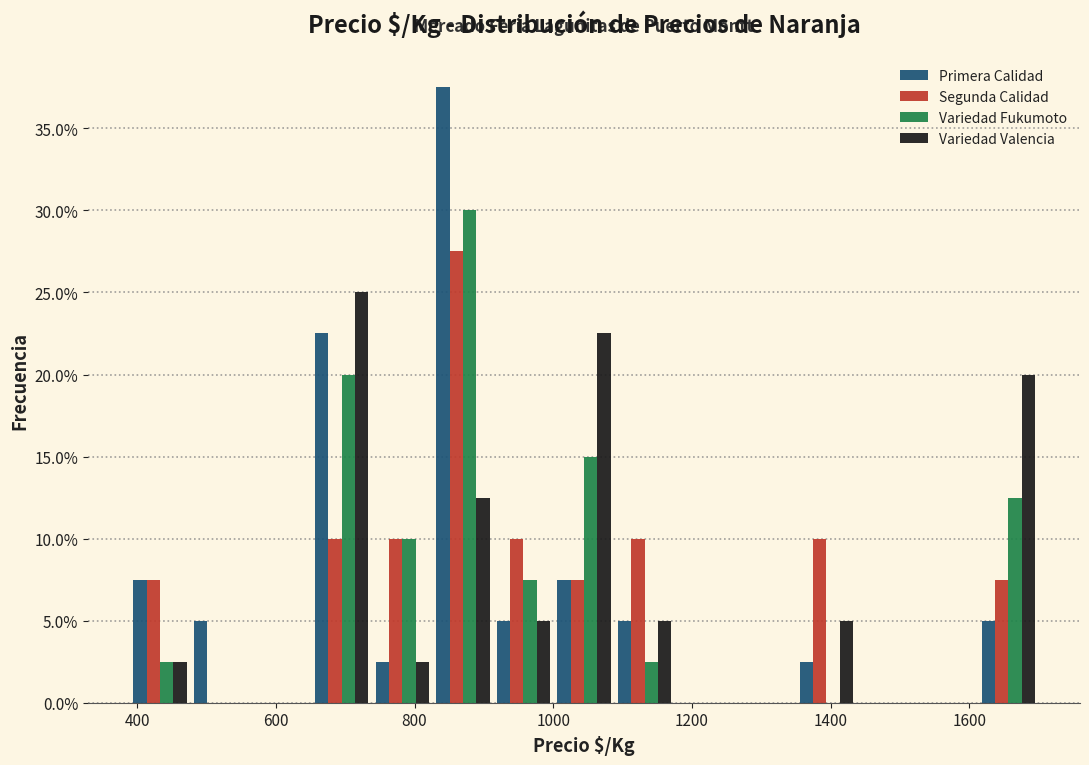

Reading left to right, transcribe this chart: for each range on the x-axis, give the height of each series' bar. Neither the bar edges nor the heights are printed on the chart, so give them approximately, as read against the axes.

380 to 480: Primera Calidad=7.5	Segunda Calidad=7.5	Variedad Fukumoto=2.5	Variedad Valencia=2.5
480 to 560: Primera Calidad=5.0	Segunda Calidad=0	Variedad Fukumoto=0	Variedad Valencia=0
560 to 660: Primera Calidad=0	Segunda Calidad=0	Variedad Fukumoto=0	Variedad Valencia=0
660 to 740: Primera Calidad=22.5	Segunda Calidad=10.0	Variedad Fukumoto=20.0	Variedad Valencia=25.0
740 to 820: Primera Calidad=2.5	Segunda Calidad=10.0	Variedad Fukumoto=10.0	Variedad Valencia=2.5
820 to 920: Primera Calidad=37.5	Segunda Calidad=27.5	Variedad Fukumoto=30.0	Variedad Valencia=12.5
920 to 1000: Primera Calidad=5.0	Segunda Calidad=10.0	Variedad Fukumoto=7.5	Variedad Valencia=5.0
1000 to 1080: Primera Calidad=7.5	Segunda Calidad=7.5	Variedad Fukumoto=15.0	Variedad Valencia=22.5
1080 to 1180: Primera Calidad=5.0	Segunda Calidad=10.0	Variedad Fukumoto=2.5	Variedad Valencia=5.0
1180 to 1260: Primera Calidad=0	Segunda Calidad=0	Variedad Fukumoto=0	Variedad Valencia=0
1260 to 1360: Primera Calidad=0	Segunda Calidad=0	Variedad Fukumoto=0	Variedad Valencia=0
1360 to 1440: Primera Calidad=2.5	Segunda Calidad=10.0	Variedad Fukumoto=0	Variedad Valencia=5.0
1440 to 1520: Primera Calidad=0	Segunda Calidad=0	Variedad Fukumoto=0	Variedad Valencia=0
1520 to 1620: Primera Calidad=0	Segunda Calidad=0	Variedad Fukumoto=0	Variedad Valencia=0
1620 to 1700: Primera Calidad=5.0	Segunda Calidad=7.5	Variedad Fukumoto=12.5	Variedad Valencia=20.0